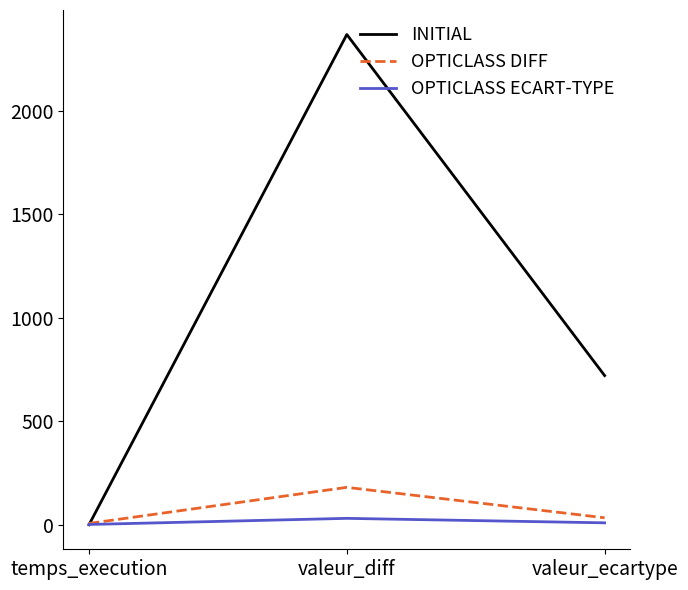

What is the sum of all OPTICLASS ECART-TYPE values?

38.8